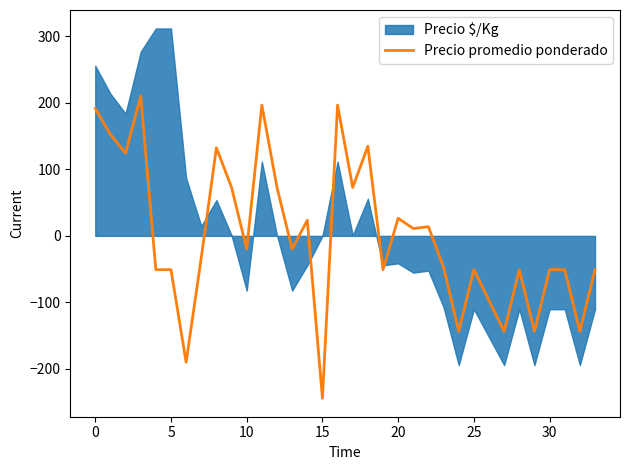

The chart shows a value of -26.5 at 33. True or false?

False